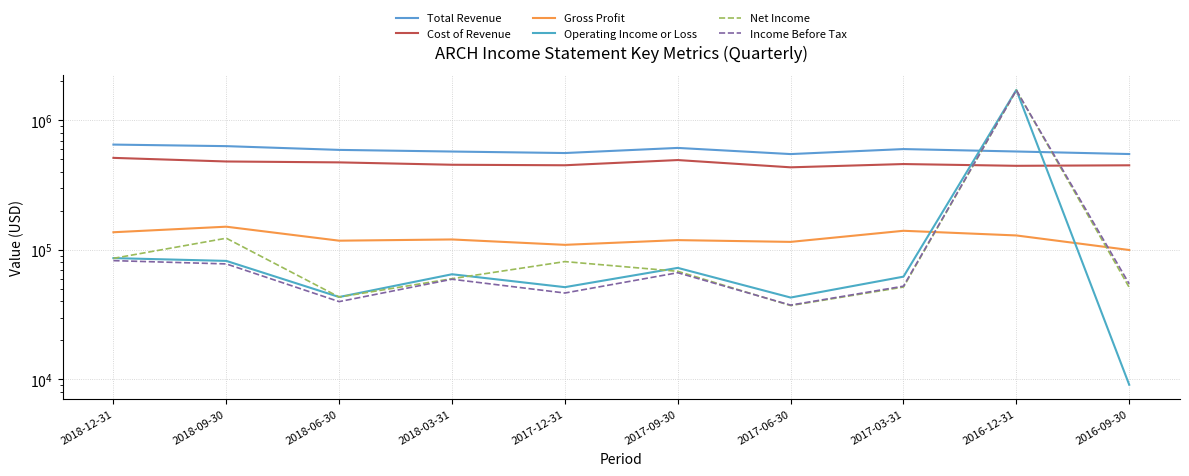

List the series in order of their peak value, highest first.

Operating Income or Loss, Income Before Tax, Net Income, Total Revenue, Cost of Revenue, Gross Profit